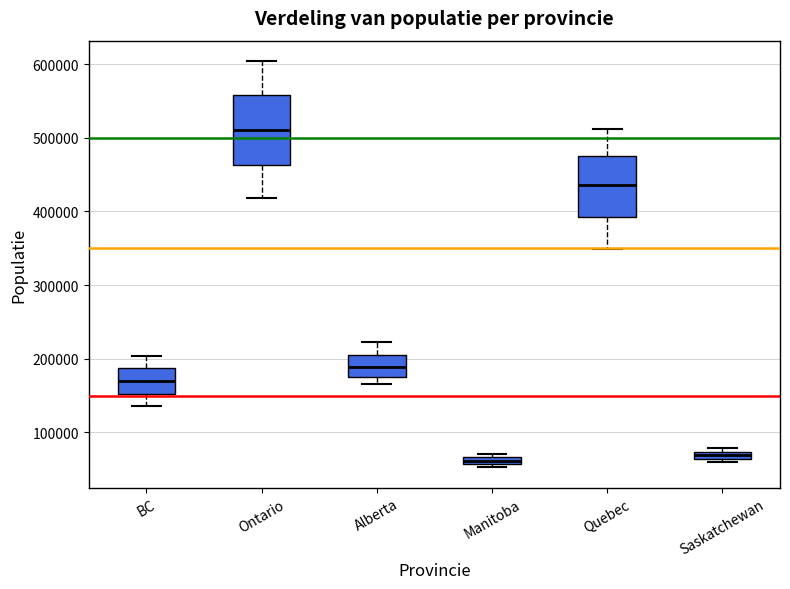

Which box is the tallest, from its lower edge to its upper edge?

Ontario